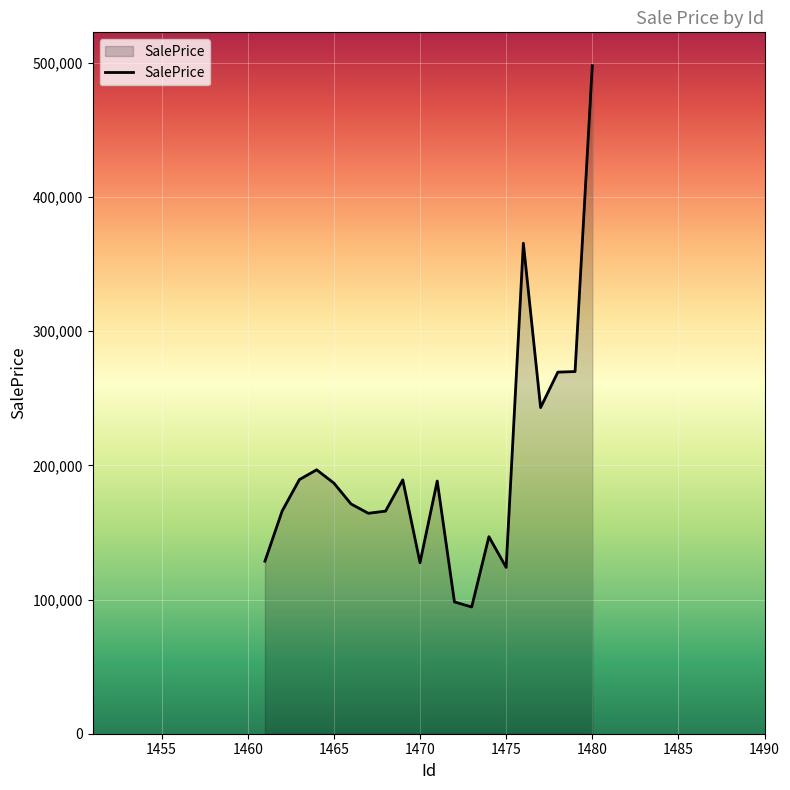

What is the difference between the maximum and minimum values?

403459.0